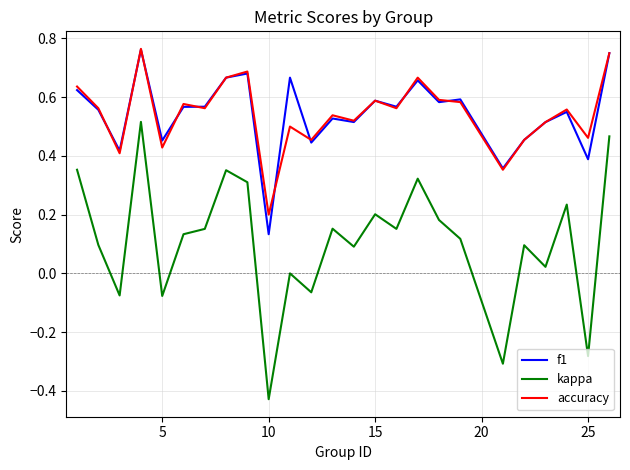

True or false: accuracy and kappa intersect in this chart.

False